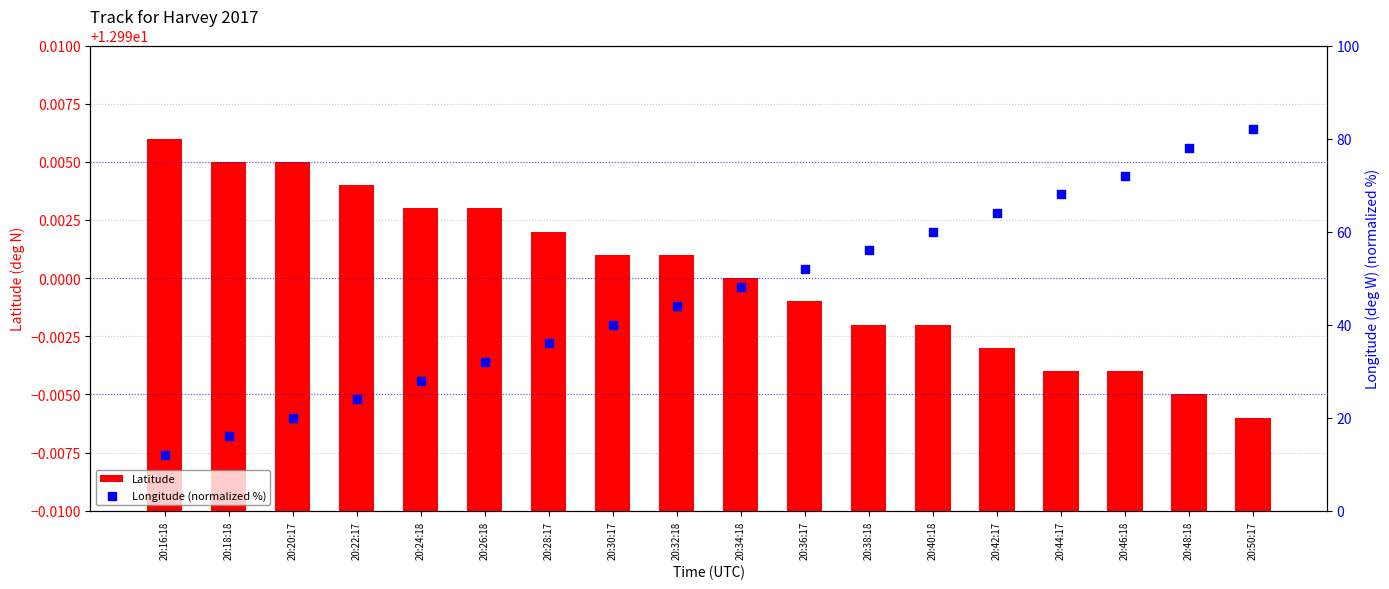

Which series contains the highest Y value?

Longitude (normalized %)